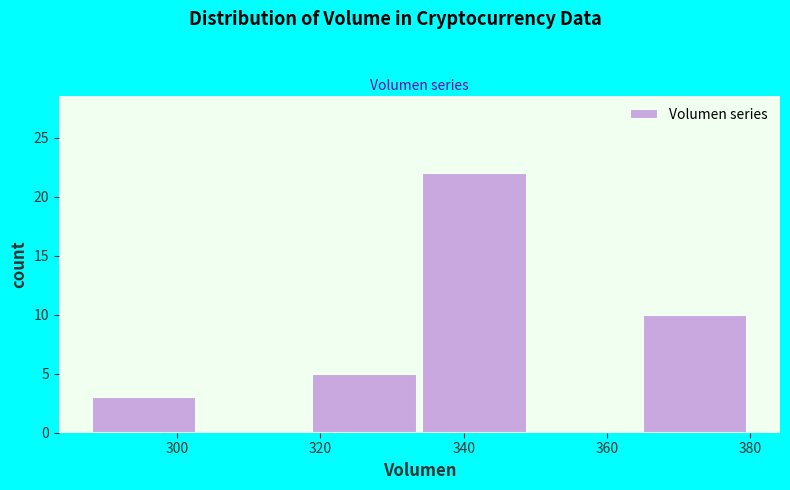

Over which range of the x-axis is the bar tallest?

334 to 350